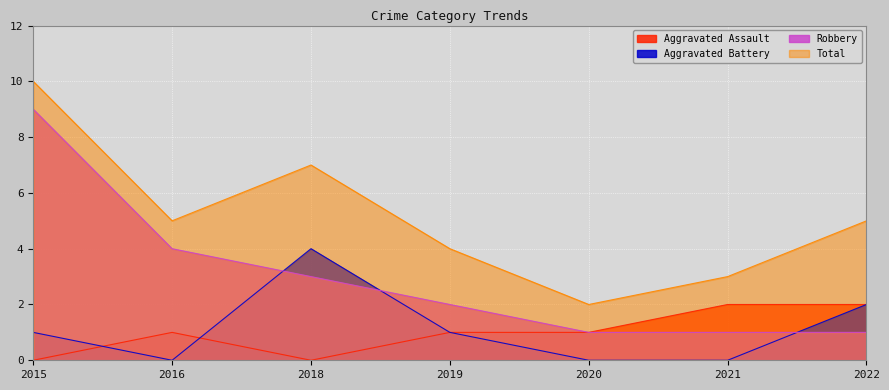

Reading left to right, what are all the values shown in this chart?

Aggravated Assault: 0	1	0	1	1	2	2
Aggravated Battery: 1	0	4	1	0	0	2
Robbery: 9	4	3	2	1	1	1
Total: 10	5	7	4	2	3	5